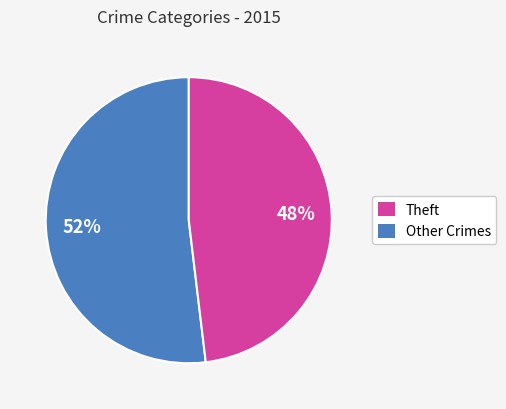

To the nearest percent, what is the average slice percentage?

50%